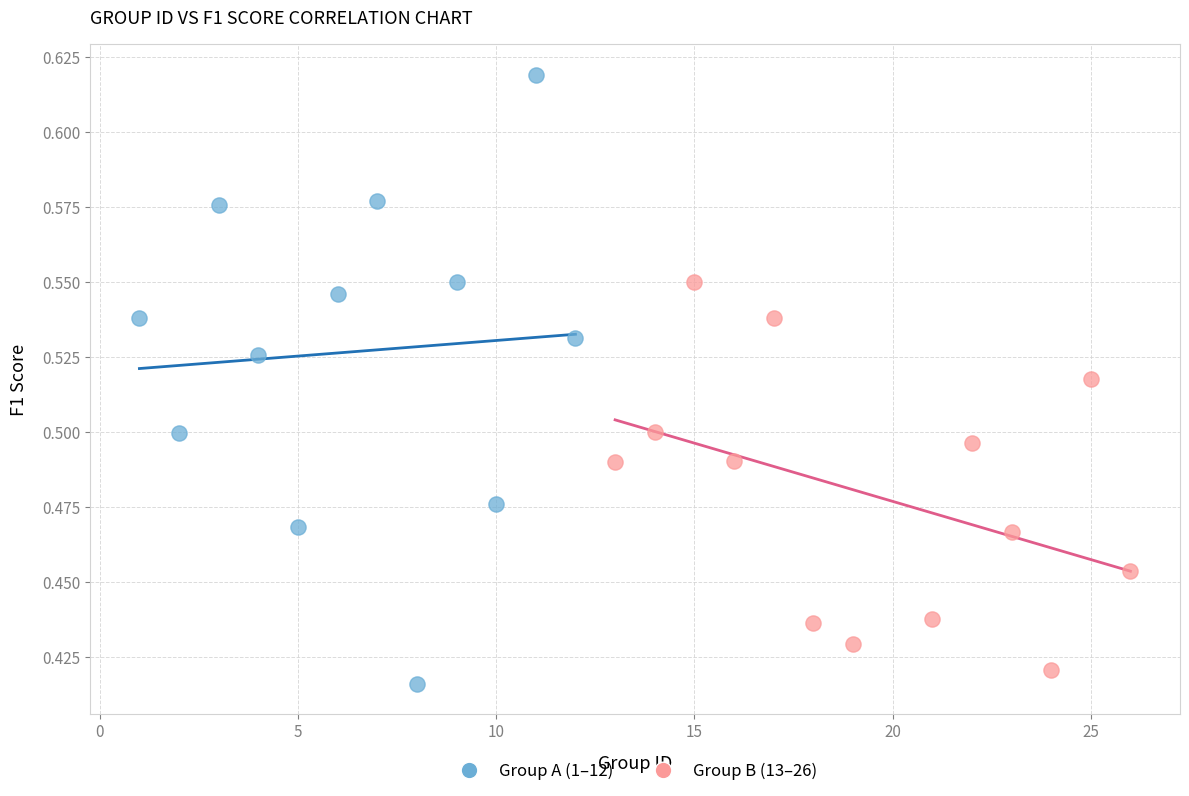

Which series has the widest spread of Y values?

Group A (1–12)